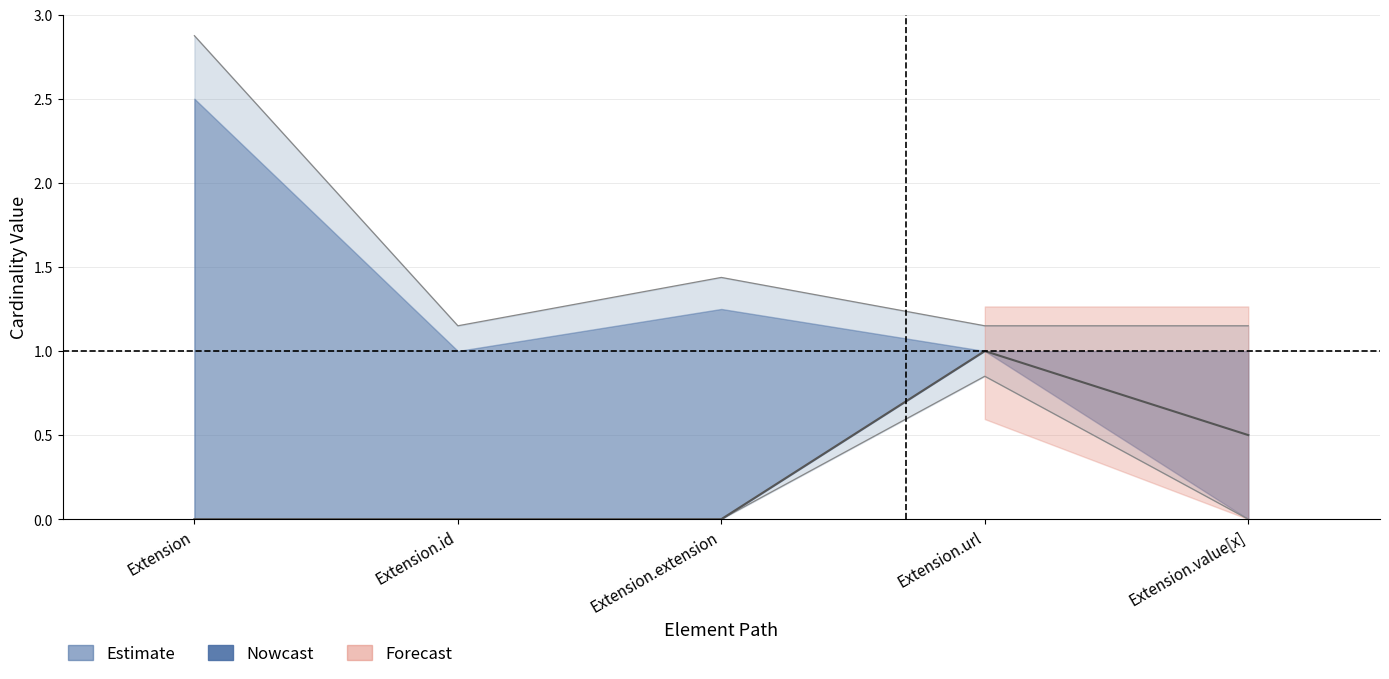

Does the chart display data point markers on the line(s)?

No